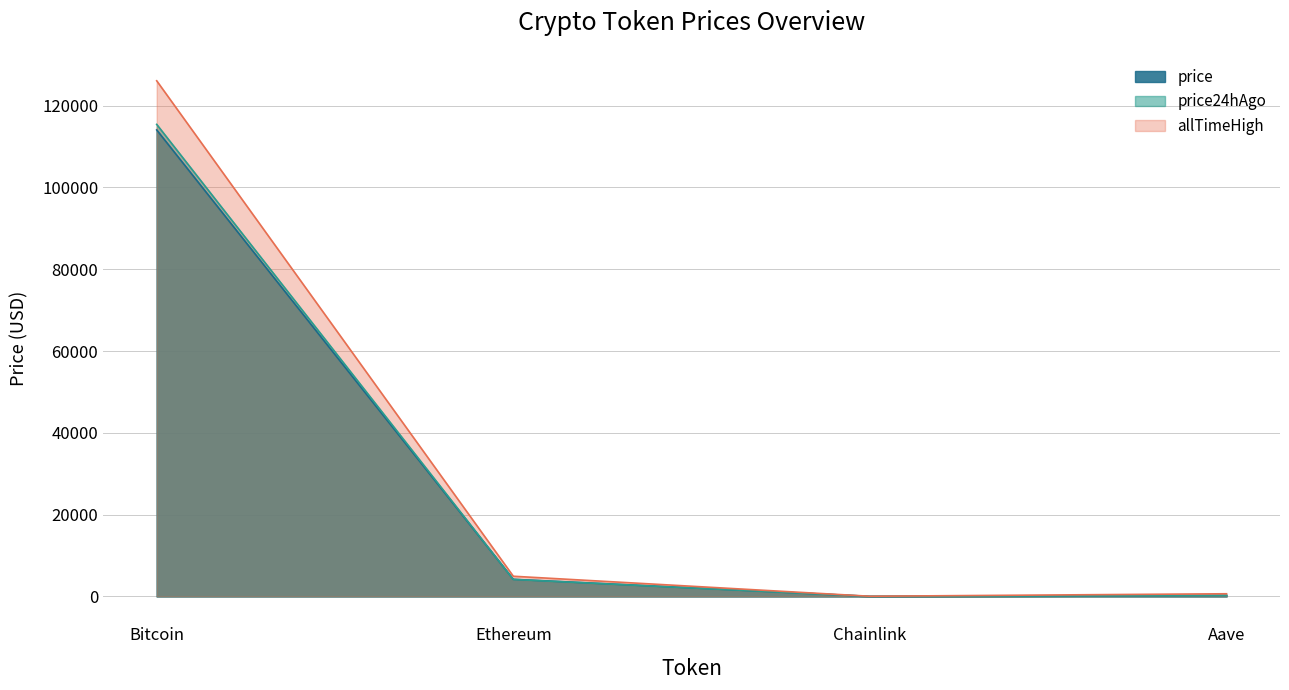

Reading right to left, list all the values displayed in this chart.

price: 258.9	19.7	4191.9	114064.0
price24hAgo: 250.1	19.1	4164.2	115422.0
allTimeHigh: 661.7	52.7	4946.1	126080.0